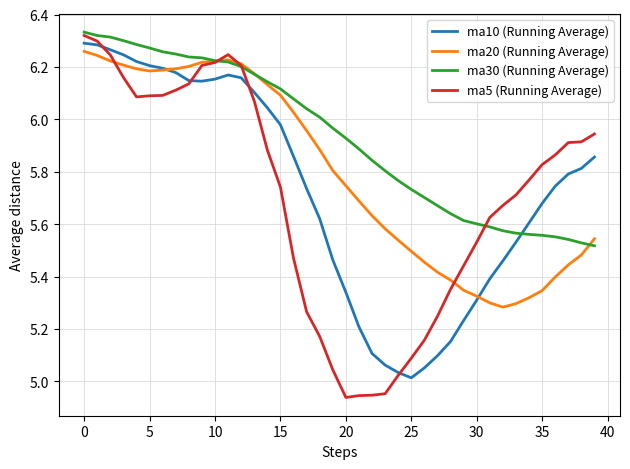

True or false: ma10 (Running Average) and ma30 (Running Average) cross at least once.

True